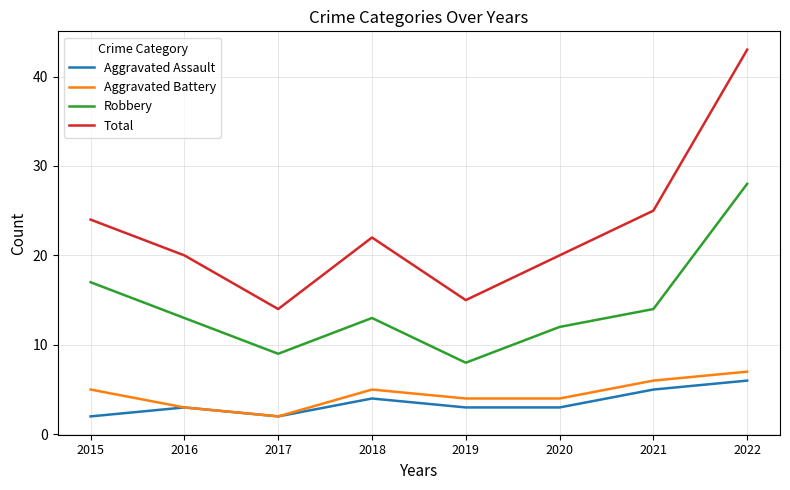

List the series in order of their peak value, lowest first.

Aggravated Assault, Aggravated Battery, Robbery, Total